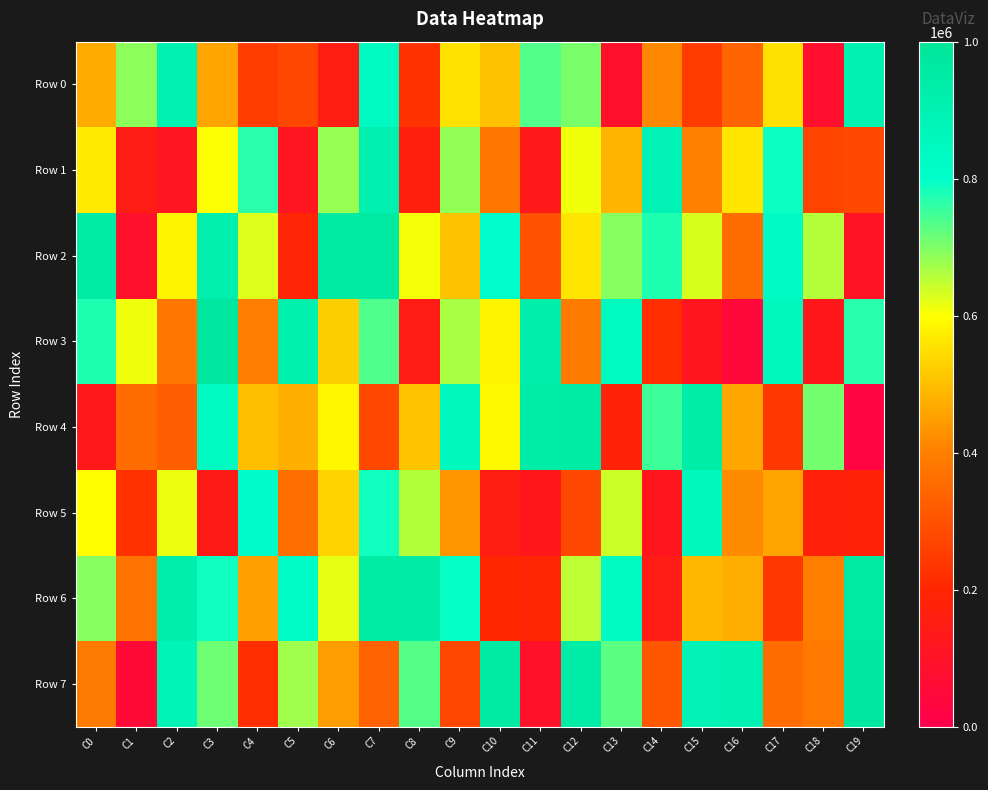

At which category is the sum across all series the highest?

C7